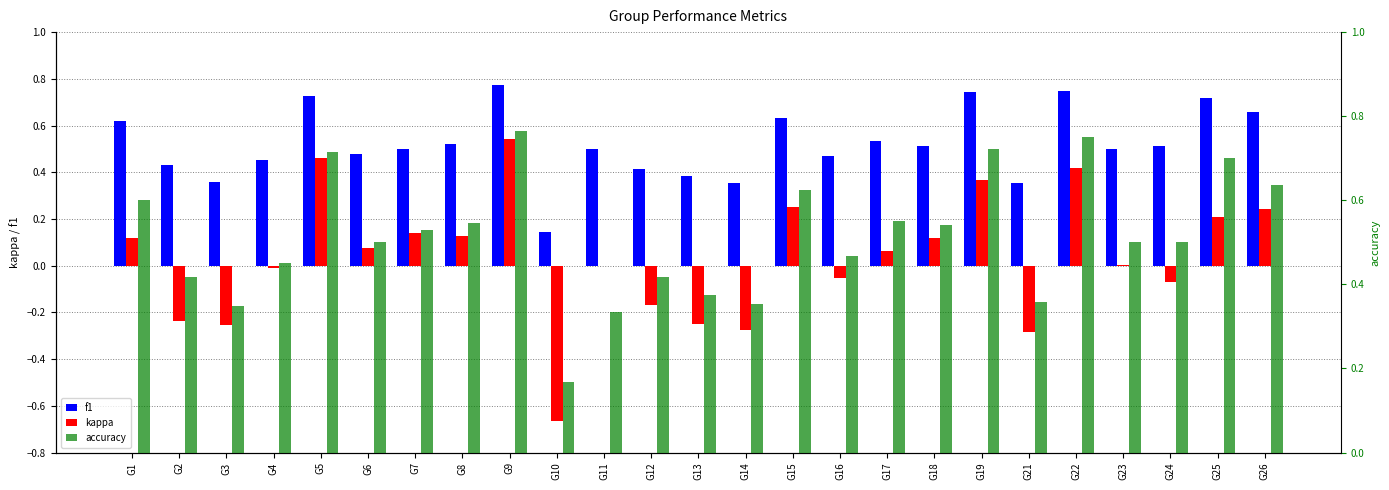

What is the total value across all series at G25?

1.6